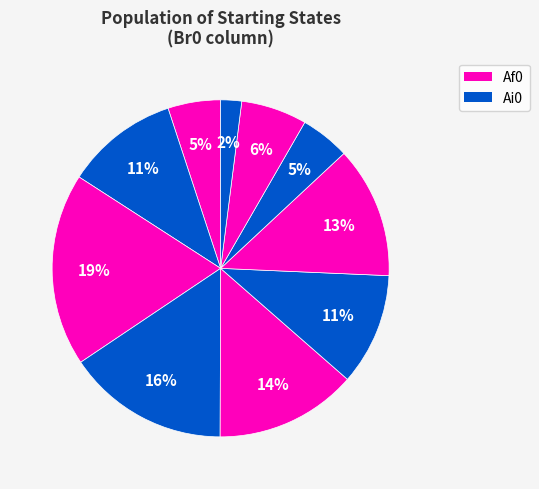

How many slices are in this pie chart?

10